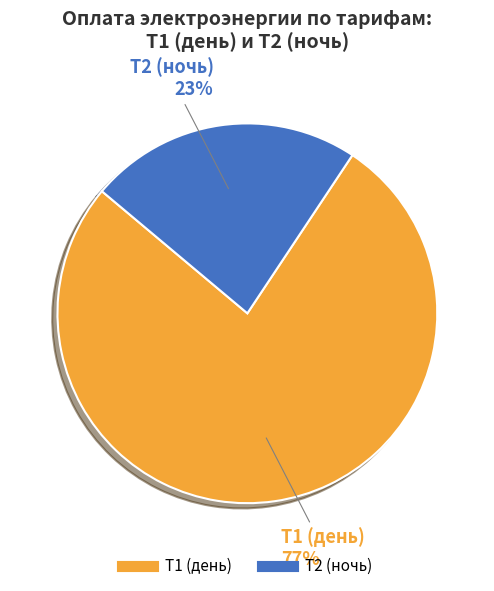

How many slices are in this pie chart?

2